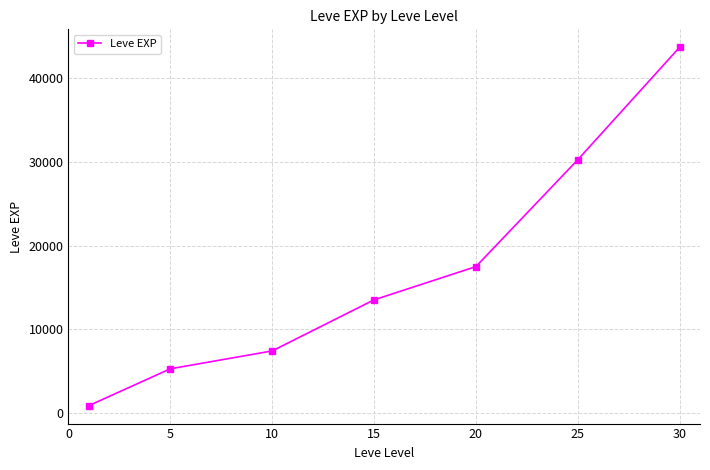

Reading left to right, transcribe all the data shown in this chart.

853.3	5261.7	7400.0	13510.0	17486.7	30270.0	43730.0